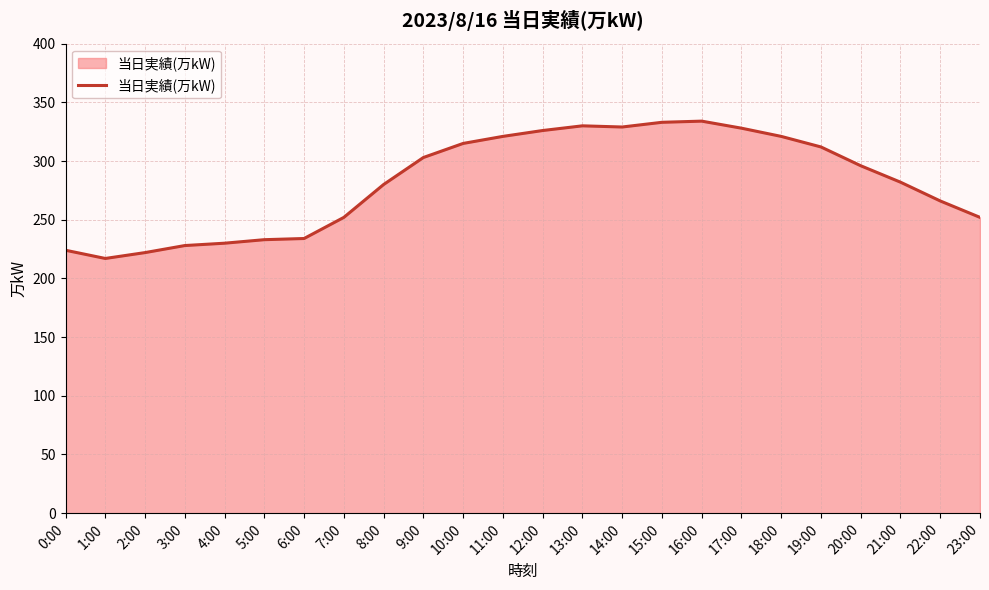

Between 0:00 and 21:00, which is larger?

21:00